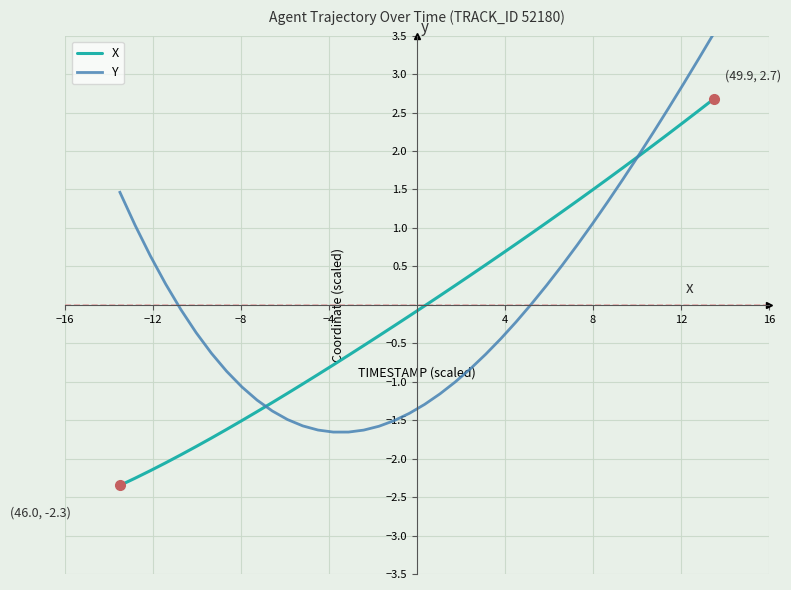

What is the minimum value shown in the chart?

-2.3